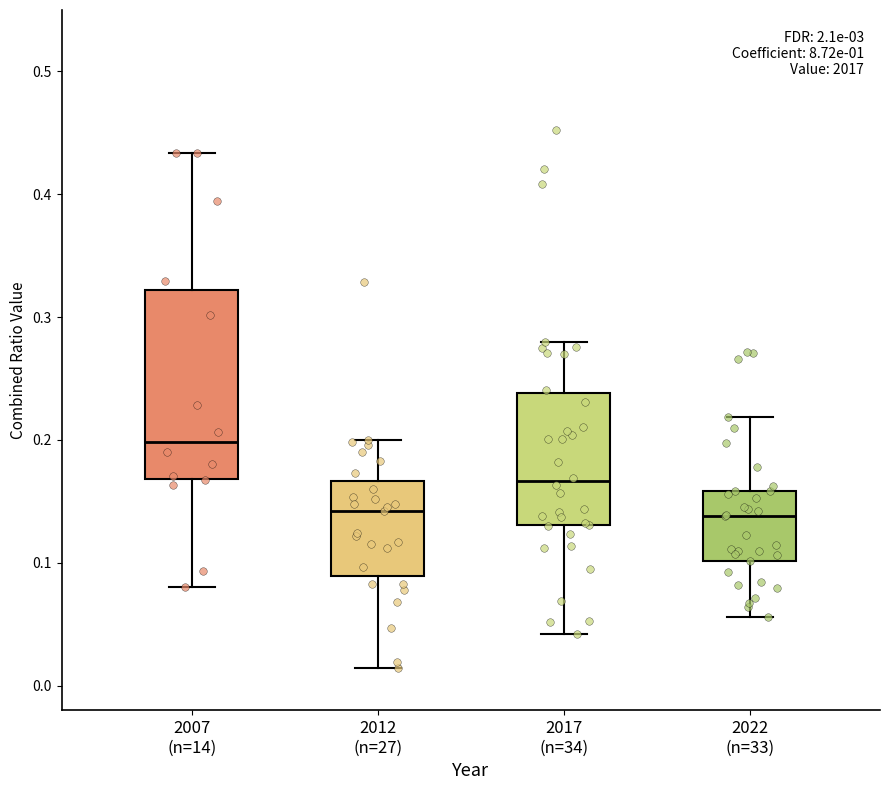

Reading left to right, read every box against the y-axis: the position of its median line, the range the box covers, and the ends of its whiskers. The values are not printed on the chart, so give them approximately, as read against the axis.

2007 (n=14): median 0.20, box 0.17 to 0.32, whiskers 0.08 to 0.43
2012 (n=27): median 0.14, box 0.09 to 0.17, whiskers 0.01 to 0.20
2017 (n=34): median 0.17, box 0.13 to 0.24, whiskers 0.04 to 0.28
2022 (n=33): median 0.14, box 0.10 to 0.16, whiskers 0.06 to 0.22